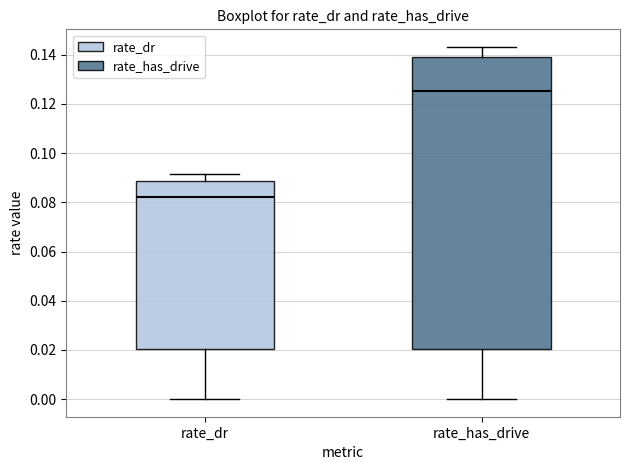

Reading left to right, transcribe this box plot: for each box, give where its median line is, the range the box spans, and where its two whiskers end, as read against the y-axis. The values are not printed on the chart, so give them approximately, as read against the axis.

rate_dr: median 0.082, box 0.020 to 0.088, whiskers 0.000 to 0.092
rate_has_drive: median 0.126, box 0.020 to 0.138, whiskers 0.000 to 0.144